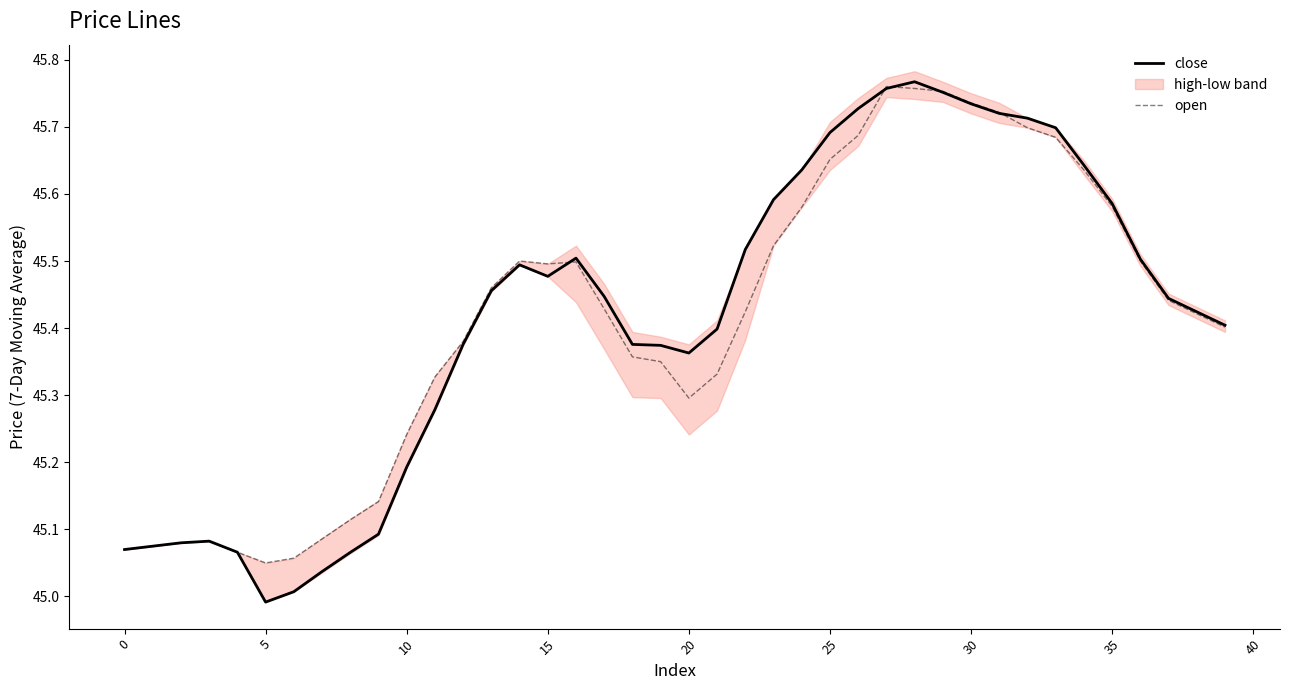

True or false: open and close cross at least once.

True